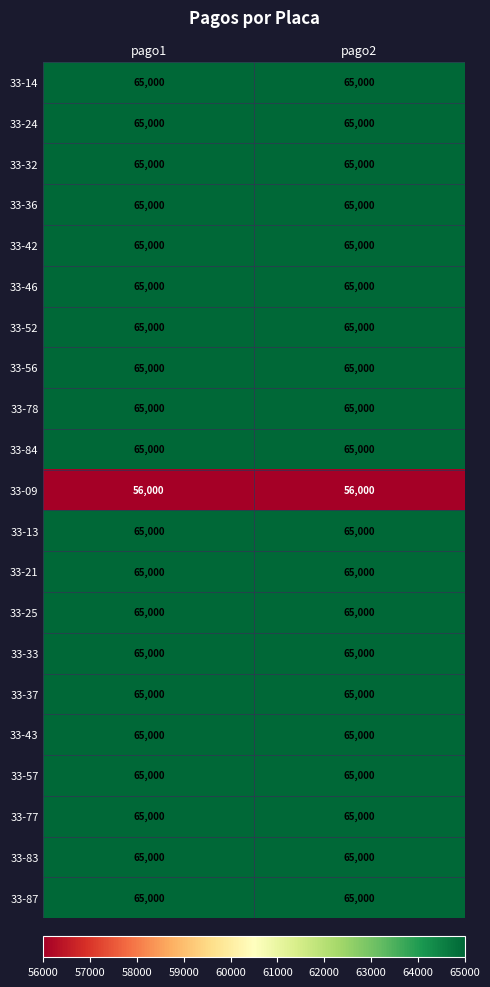

List the series in order of their peak value, highest first.

33-14, 33-24, 33-32, 33-36, 33-42, 33-46, 33-52, 33-56, 33-78, 33-84, 33-13, 33-21, 33-25, 33-33, 33-37, 33-43, 33-57, 33-77, 33-83, 33-87, 33-09